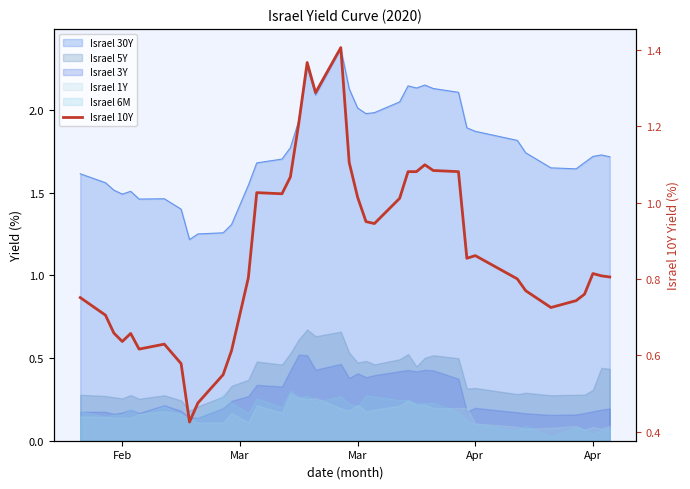

How many lines are shown in the chart?

1